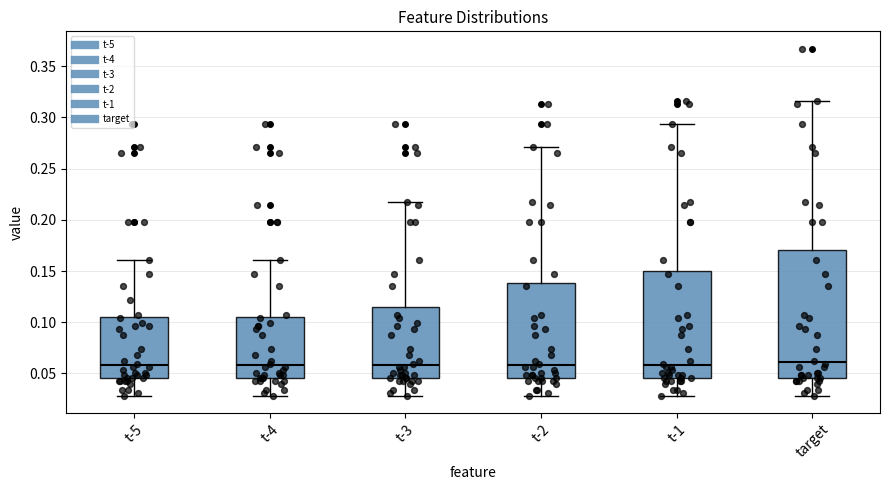

Reading left to right, read every box against the y-axis: the position of its median line, the range the box covers, and the ends of its whiskers. The values are not printed on the chart, so give them approximately, as read against the axis.

t-5: median 0.060, box 0.045 to 0.105, whiskers 0.030 to 0.160
t-4: median 0.060, box 0.045 to 0.105, whiskers 0.030 to 0.160
t-3: median 0.060, box 0.045 to 0.115, whiskers 0.030 to 0.220
t-2: median 0.060, box 0.045 to 0.140, whiskers 0.030 to 0.270
t-1: median 0.060, box 0.045 to 0.150, whiskers 0.030 to 0.295
target: median 0.060, box 0.045 to 0.170, whiskers 0.030 to 0.315